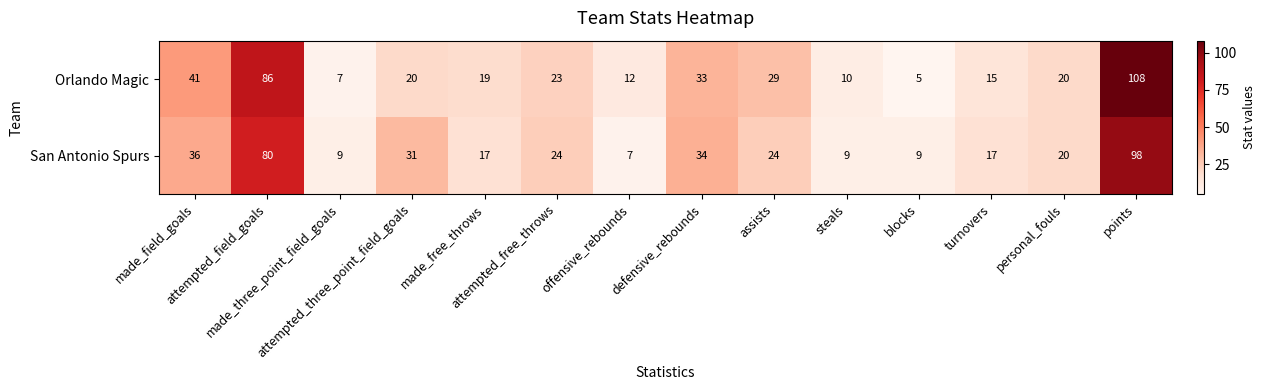

How many series are shown in this chart?

2